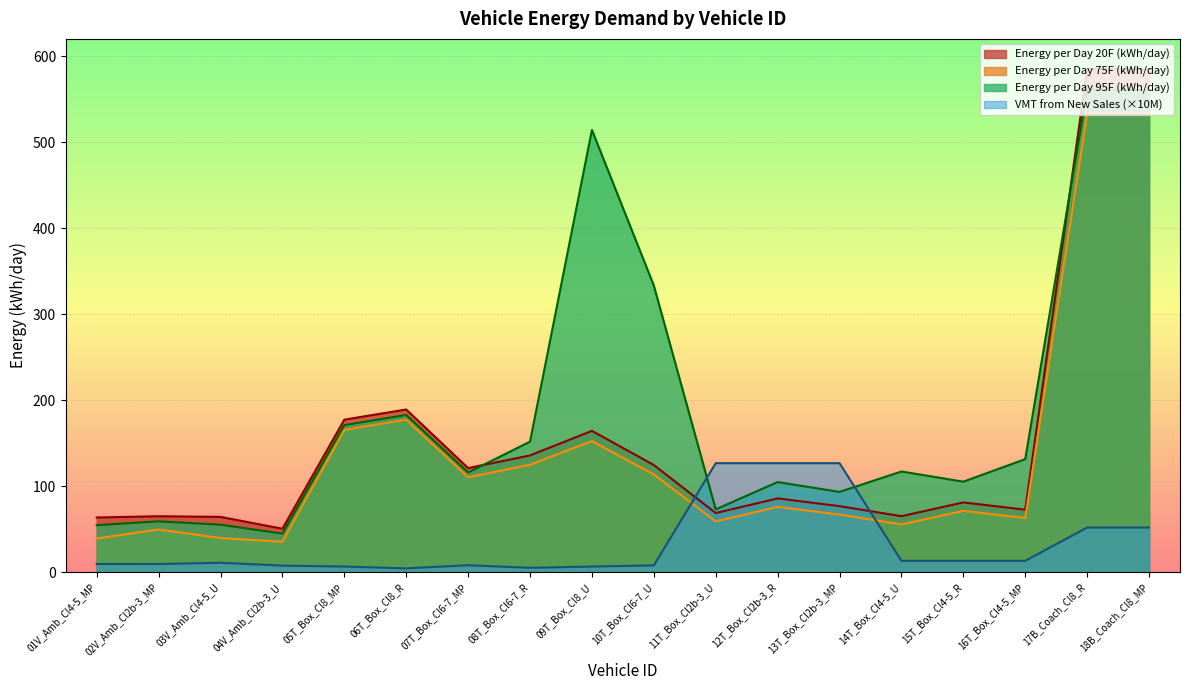

How many lines are shown in the chart?

4